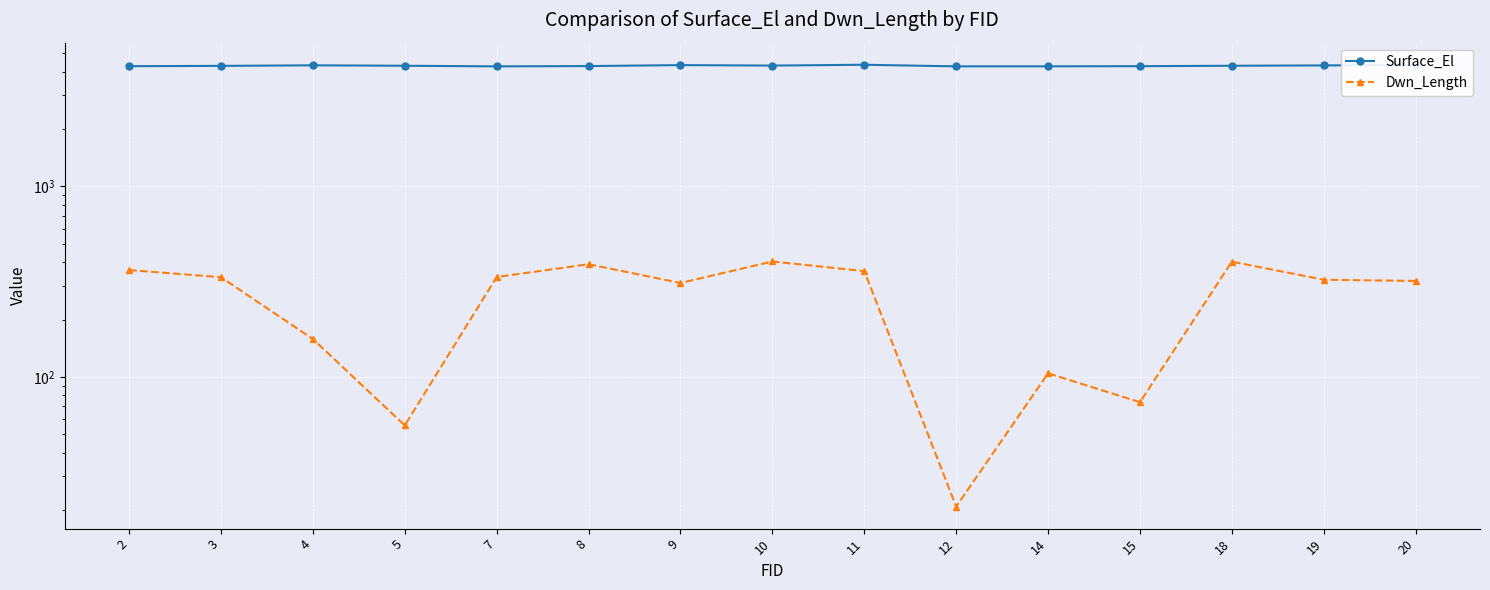

Is it true that Dwn_Length equals 553.8 at 3?

False